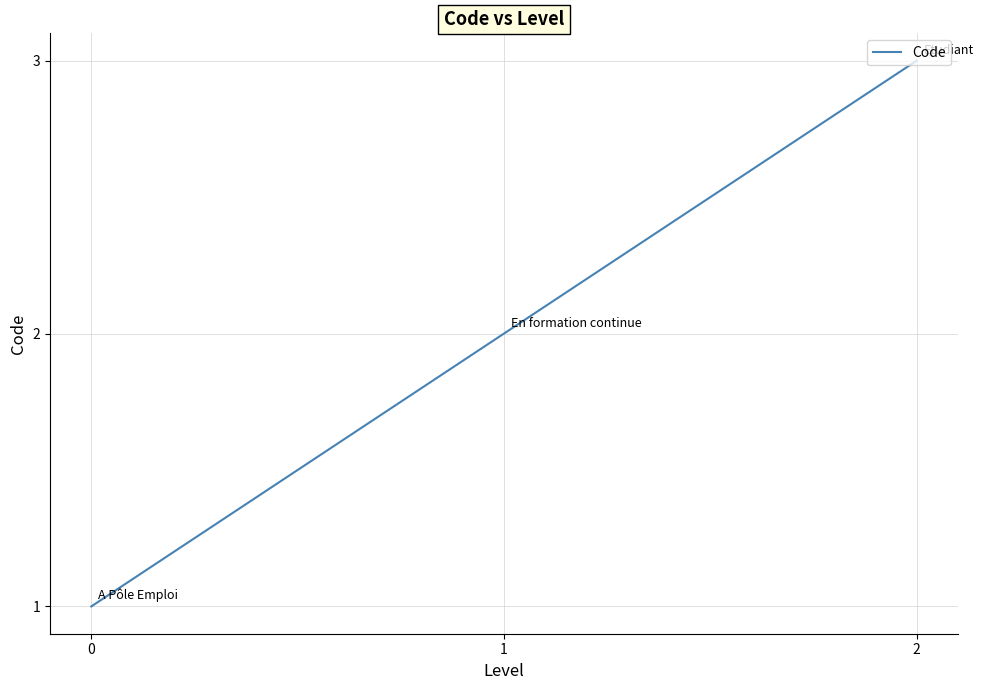

Rank the categories by value from lowest to highest.

0, 1, 2